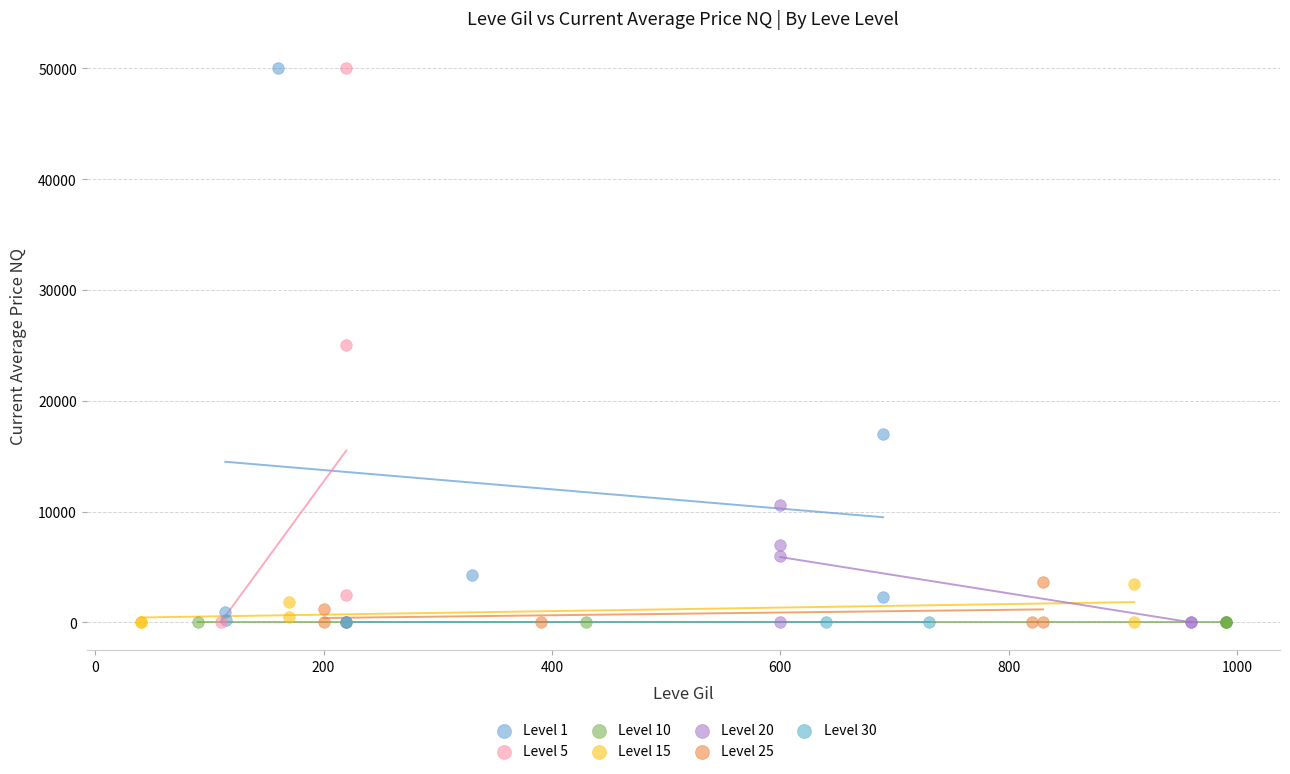

What are all the series names shown in the legend?

Level 1, Level 5, Level 10, Level 15, Level 20, Level 25, Level 30